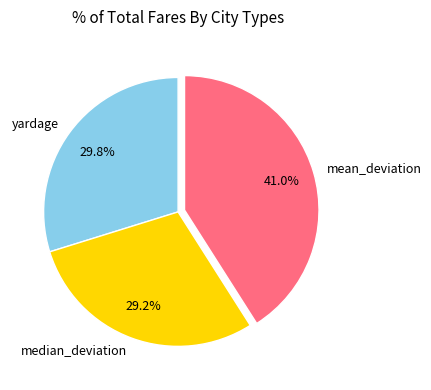

What is the ratio of the value at yardage to the value at median_deviation?

1.0